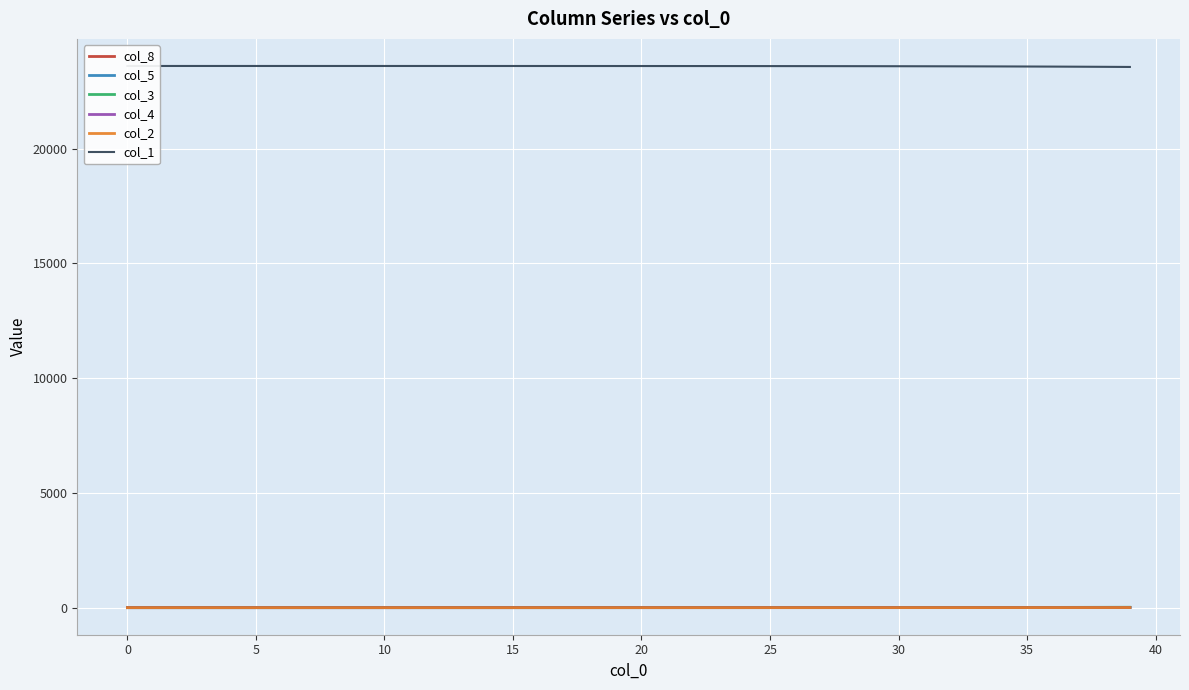

True or false: col_1 and col_8 cross at least once.

False